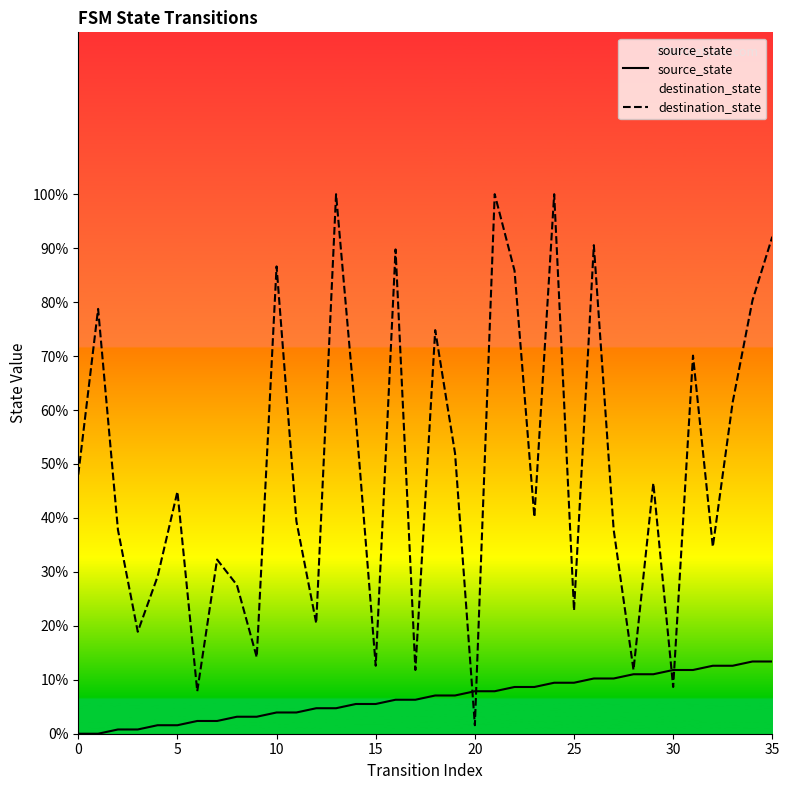

At which label is source_state closest to 6?

16